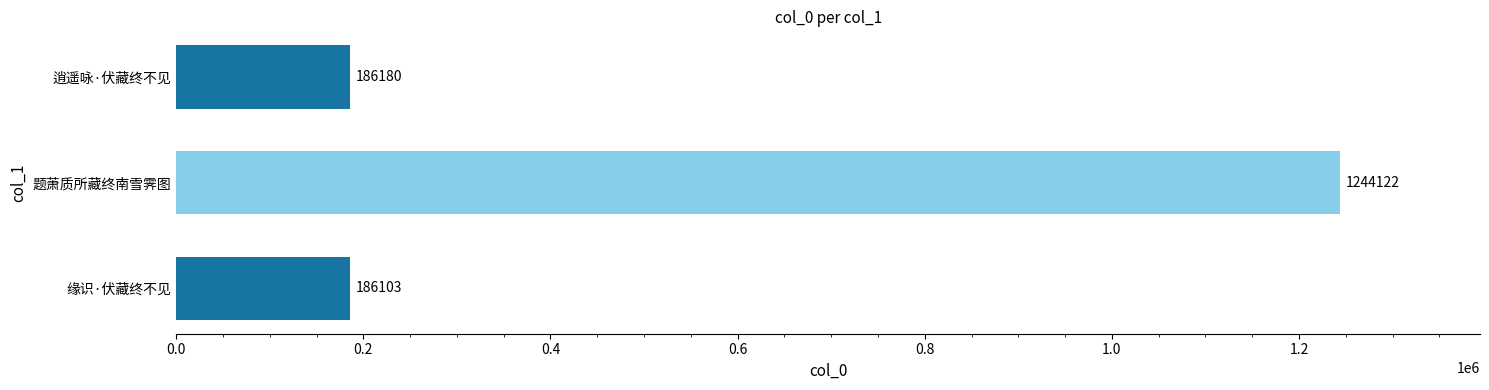

Between 题萧质所藏终南雪霁图 and 缘识·伏藏终不见, which is larger?

题萧质所藏终南雪霁图